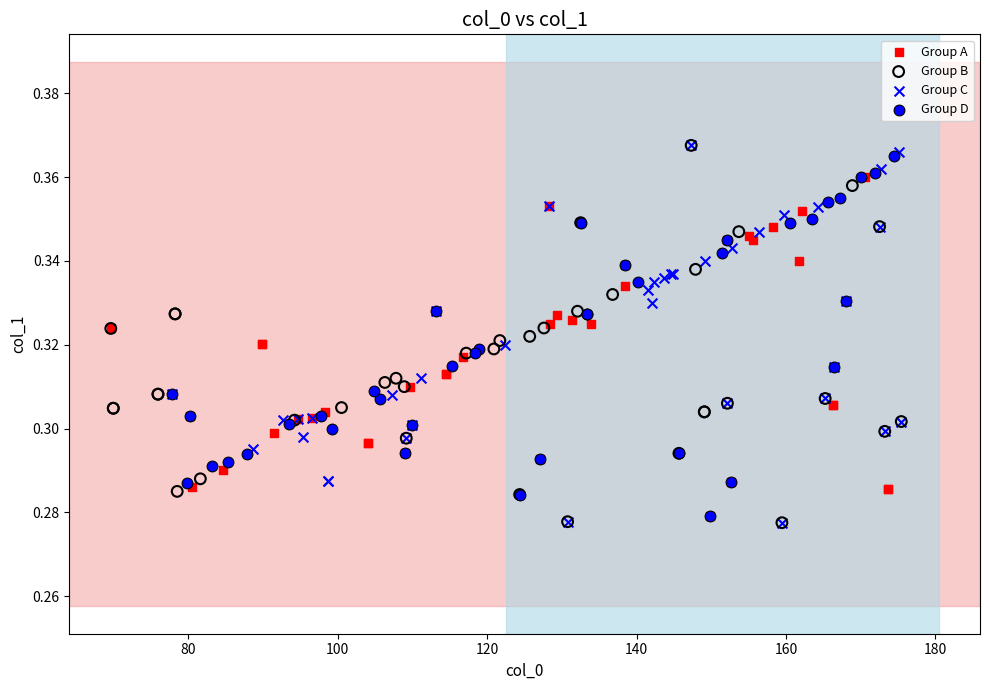

What are all the series names shown in the legend?

Group A, Group B, Group C, Group D